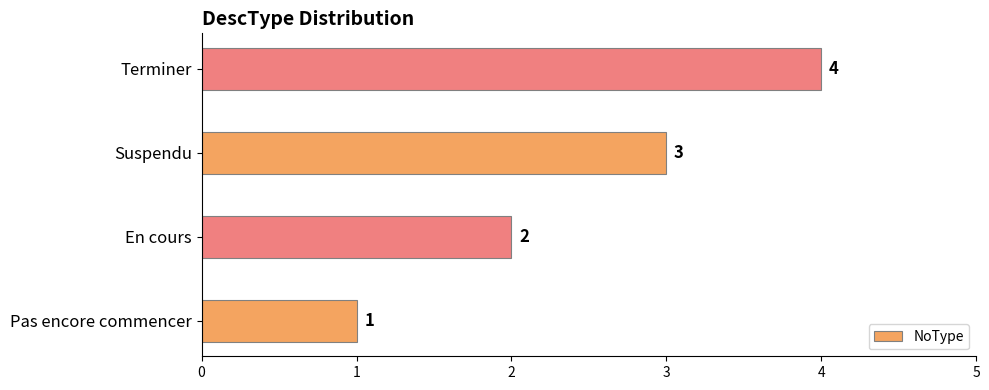

How many data points does each series have?

4